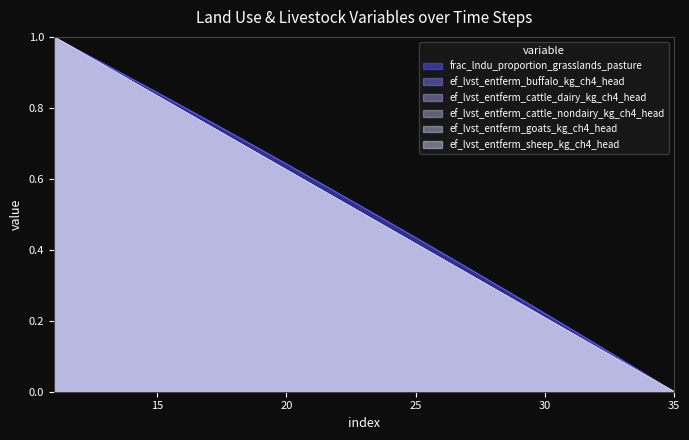

Reading left to right, transcribe all the data shown in this chart.

frac_lndu_proportion_grasslands_pasture: 11=1.0	12=1.0	13=0.9	14=0.9	15=0.8	16=0.8	17=0.8	18=0.7	19=0.7	20=0.6	21=0.6	22=0.6	23=0.5	24=0.5	25=0.4	26=0.4	27=0.3	28=0.3	29=0.3	30=0.2	31=0.2	32=0.1	33=0.1	34=0.0	35=0.0
ef_lvst_entferm_buffalo_kg_ch4_head: 11=1.0	12=1.0	13=0.9	14=0.9	15=0.8	16=0.8	17=0.7	18=0.7	19=0.7	20=0.6	21=0.6	22=0.5	23=0.5	24=0.5	25=0.4	26=0.4	27=0.3	28=0.3	29=0.3	30=0.2	31=0.2	32=0.1	33=0.1	34=0.0	35=0.0
ef_lvst_entferm_cattle_dairy_kg_ch4_head: 11=1.0	12=1.0	13=0.9	14=0.9	15=0.8	16=0.8	17=0.7	18=0.7	19=0.7	20=0.6	21=0.6	22=0.5	23=0.5	24=0.5	25=0.4	26=0.4	27=0.3	28=0.3	29=0.3	30=0.2	31=0.2	32=0.1	33=0.1	34=0.0	35=0.0
ef_lvst_entferm_cattle_nondairy_kg_ch4_head: 11=1.0	12=1.0	13=0.9	14=0.9	15=0.8	16=0.8	17=0.7	18=0.7	19=0.7	20=0.6	21=0.6	22=0.5	23=0.5	24=0.5	25=0.4	26=0.4	27=0.3	28=0.3	29=0.3	30=0.2	31=0.2	32=0.1	33=0.1	34=0.0	35=0.0
ef_lvst_entferm_goats_kg_ch4_head: 11=1.0	12=1.0	13=0.9	14=0.9	15=0.8	16=0.8	17=0.8	18=0.7	19=0.7	20=0.6	21=0.6	22=0.5	23=0.5	24=0.5	25=0.4	26=0.4	27=0.3	28=0.3	29=0.2	30=0.2	31=0.2	32=0.1	33=0.1	34=0.0	35=0.0
ef_lvst_entferm_sheep_kg_ch4_head: 11=1.0	12=1.0	13=0.9	14=0.9	15=0.8	16=0.8	17=0.8	18=0.7	19=0.7	20=0.6	21=0.6	22=0.5	23=0.5	24=0.5	25=0.4	26=0.4	27=0.3	28=0.3	29=0.3	30=0.2	31=0.2	32=0.1	33=0.1	34=0.0	35=0.0